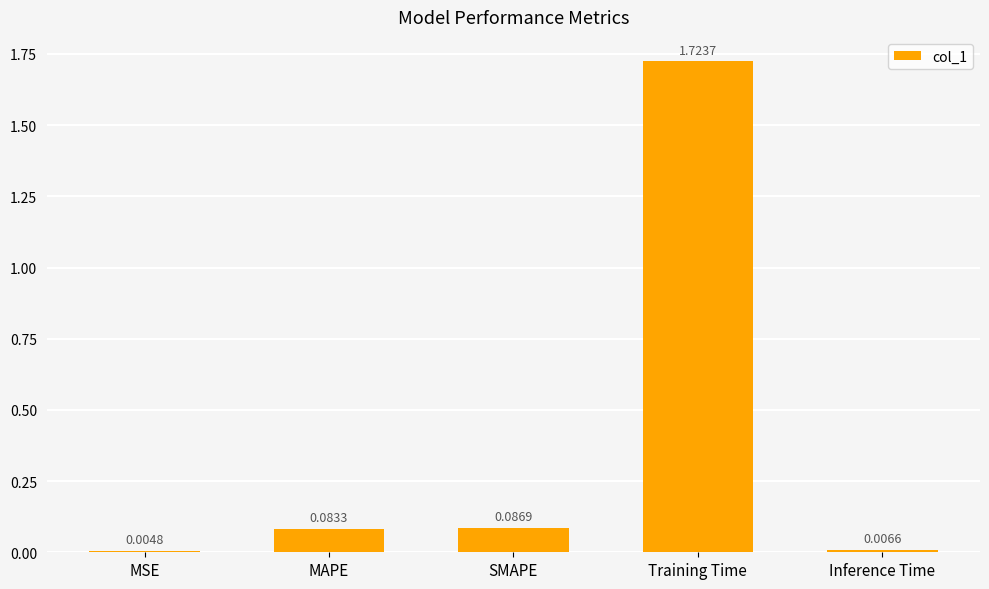

Where is the data nearest to the value 0?

MSE